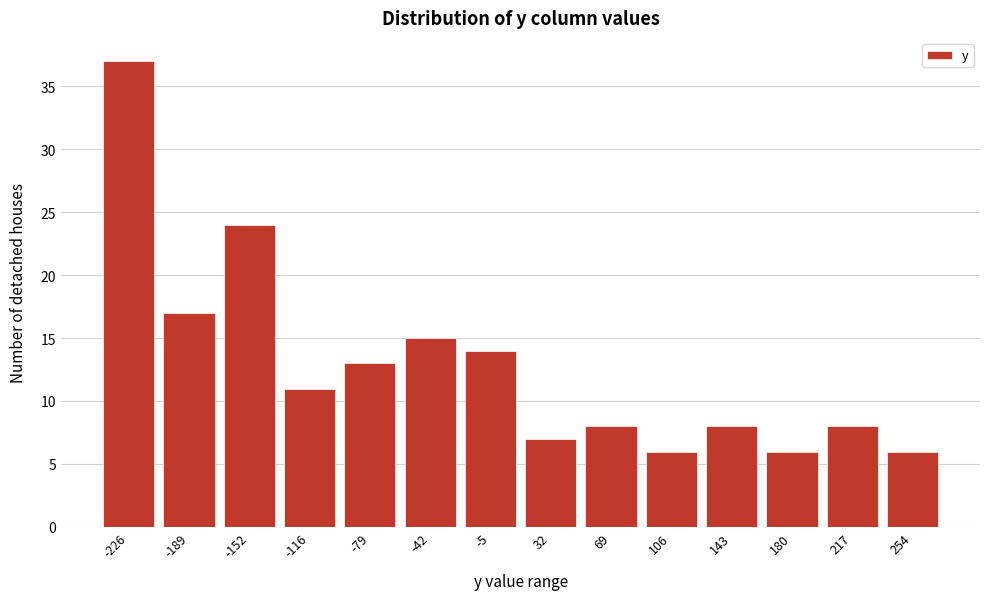

Reading right to left, transcribe all the data shown in this chart.

254=6	217=8	180=6	143=8	106=6	69=8	32=7	-5=14	-42=15	-79=13	-116=11	-152=24	-189=17	-226=37